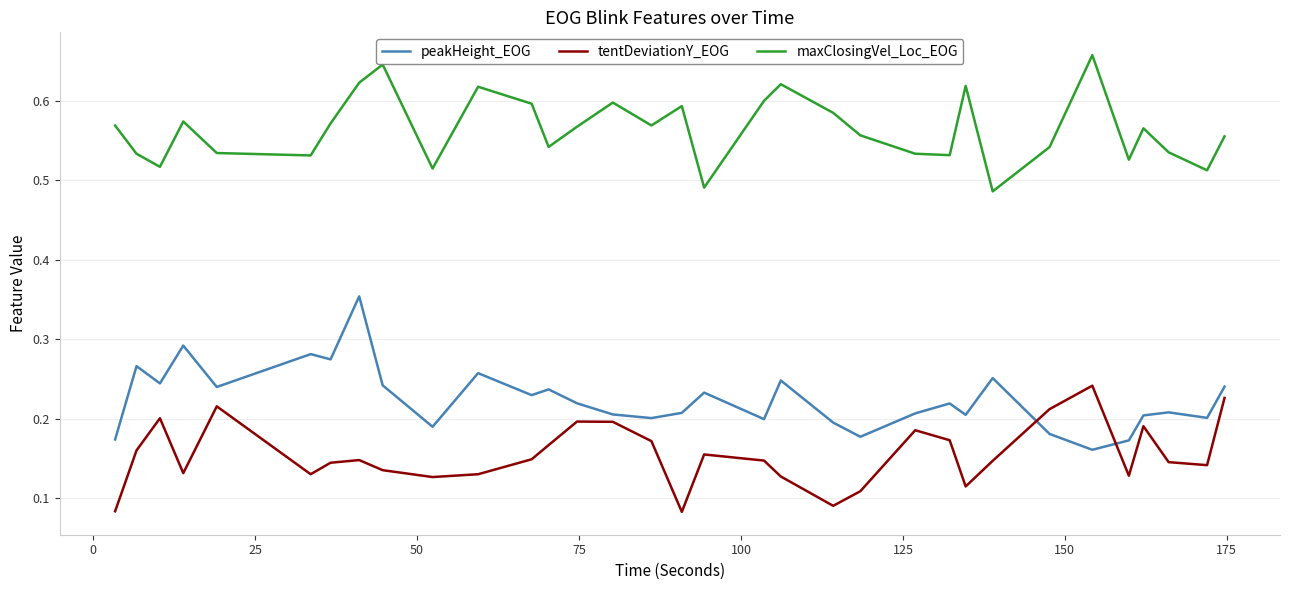

List the series in order of their overall mean, highest first.

maxClosingVel_Loc_EOG, peakHeight_EOG, tentDeviationY_EOG